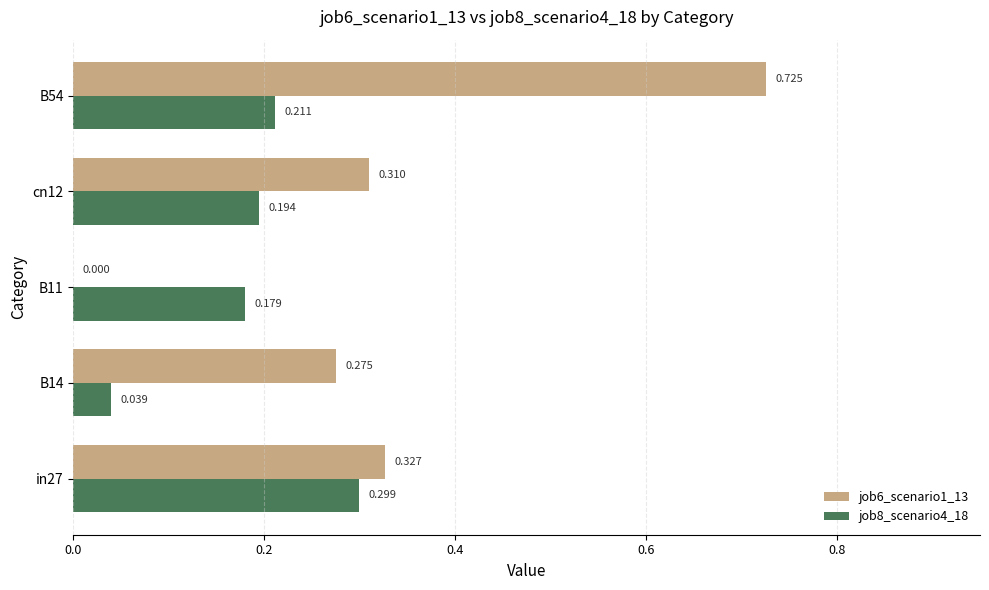

Is the value of job6_scenario1_13 at B14 greater than the value of job8_scenario4_18 at in27?

No